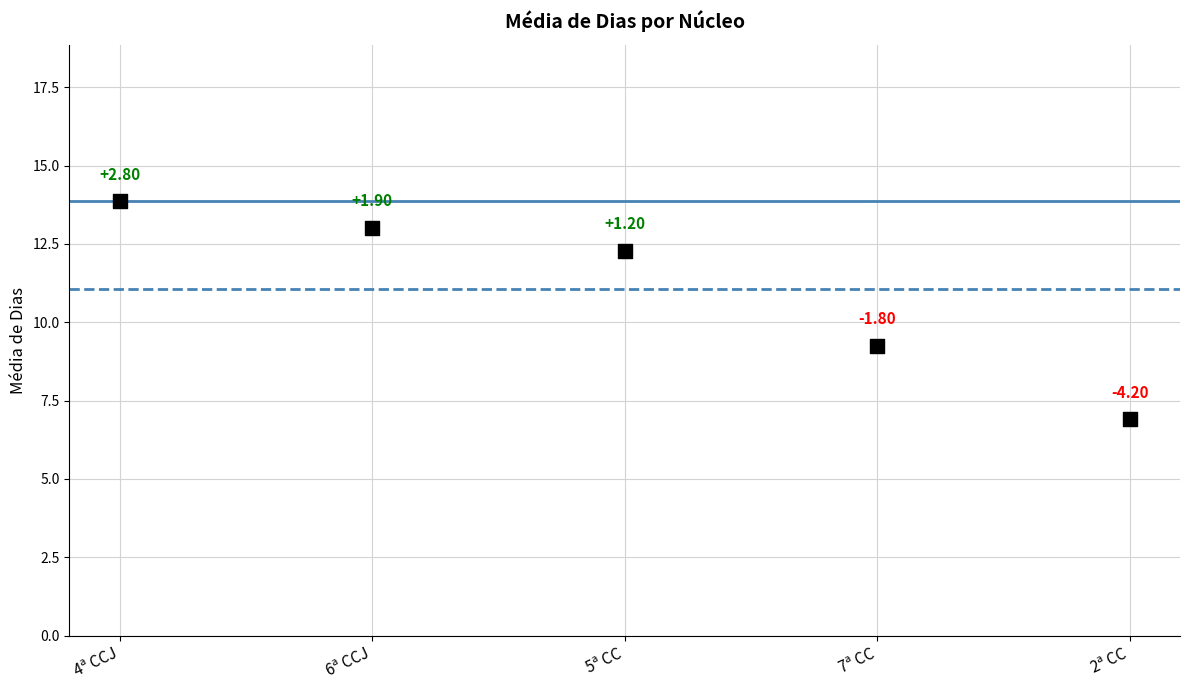

What is the average Y value?

11.1